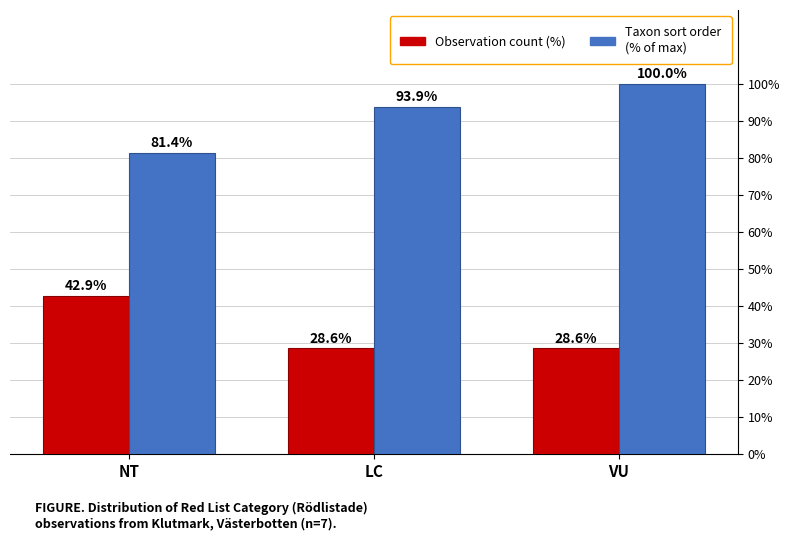

How many distinct data groups are displayed?

2